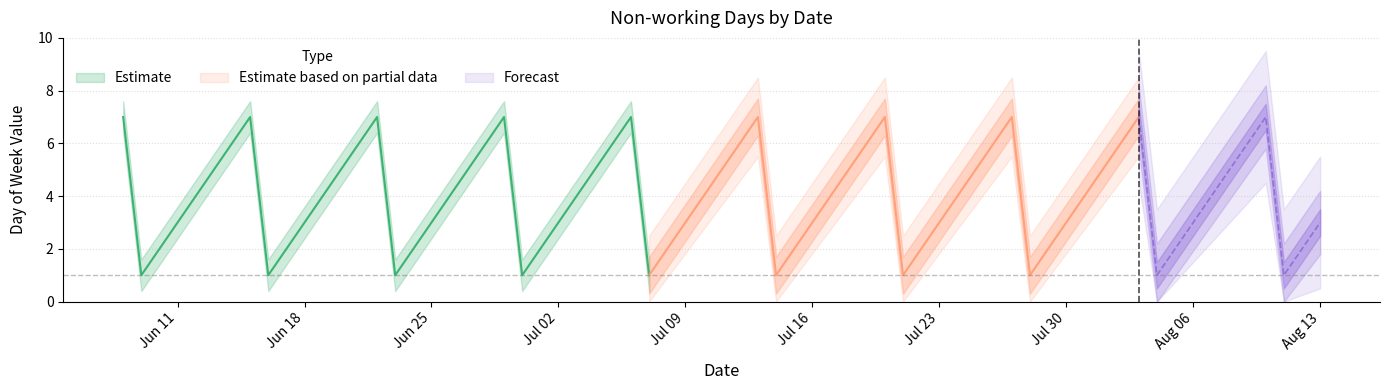

What position from the right is 2013-07-06?

13